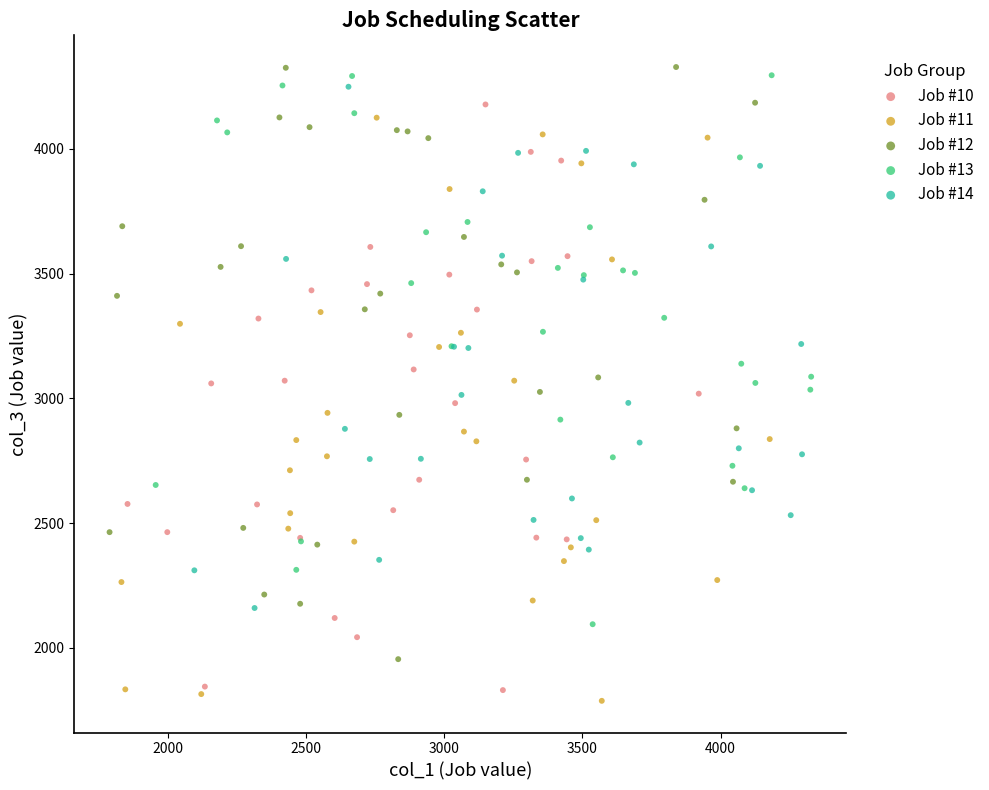

Which series contains the highest Y value?

Job #12